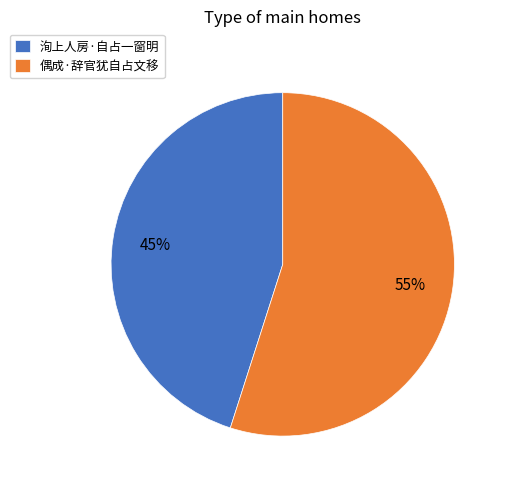

Which category has the biggest portion of the pie?

偶成·辞官犹自占文移